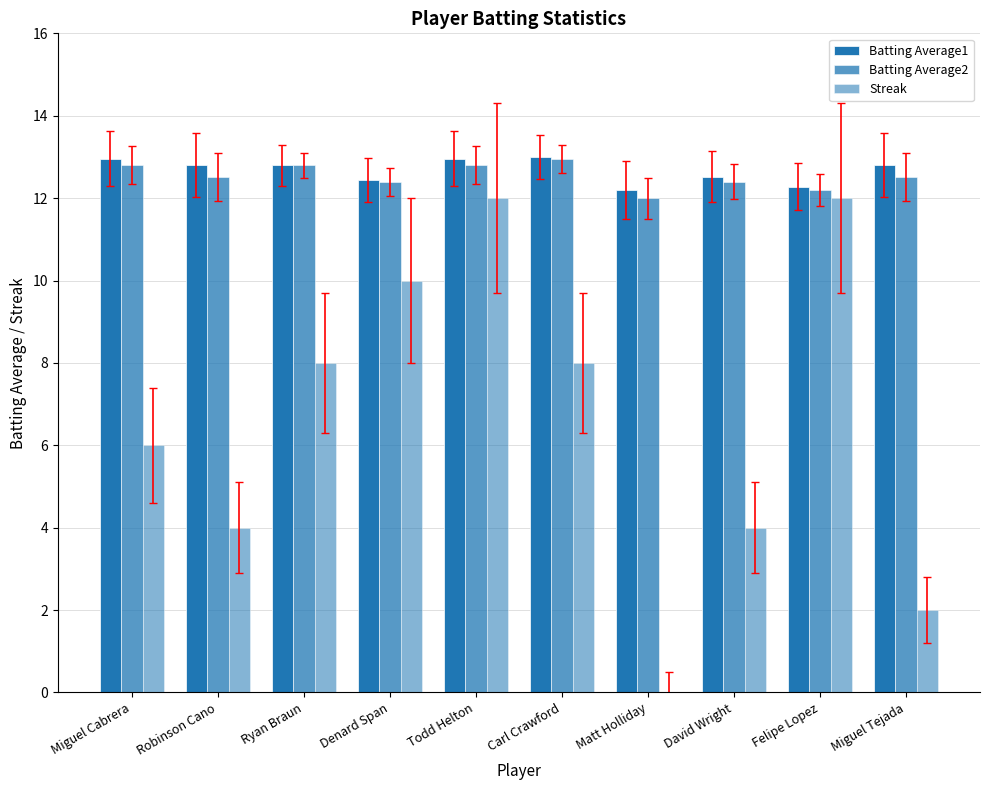

The value of Batting Average1 at Felipe Lopez is 21.1. True or false?

False